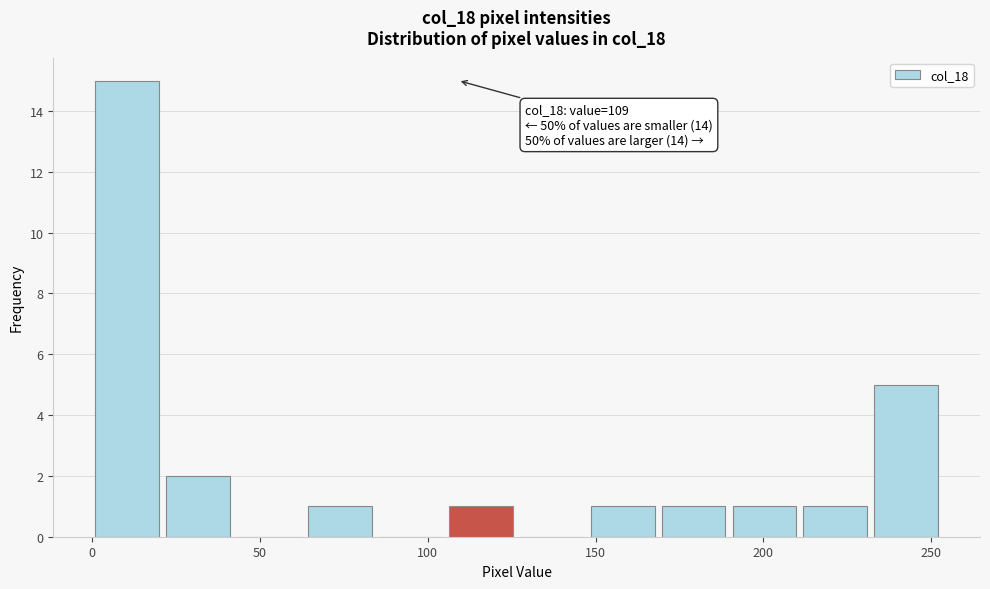

Which range on the x-axis has the tallest bar?

0 to 20